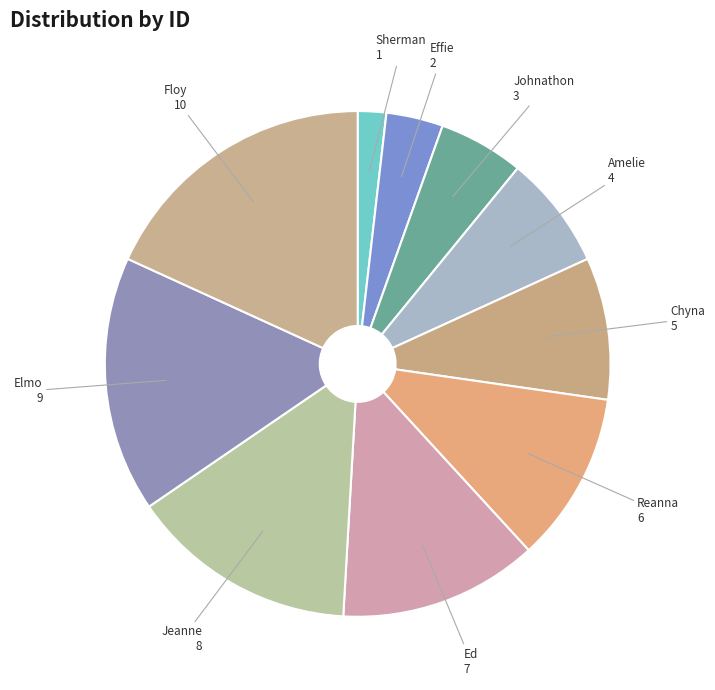

Count the number of slices in the pie.

10